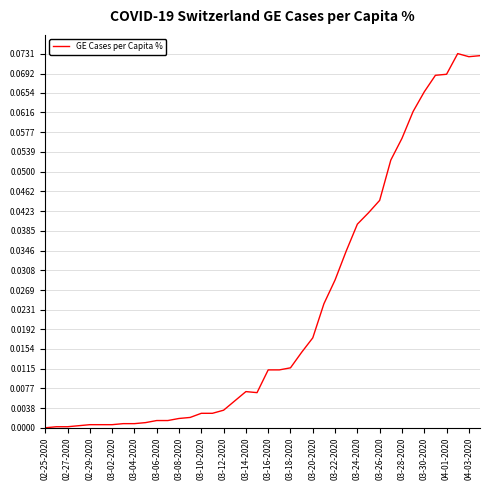

True or false: the data shows 0.1 at 03-24-2020.

False